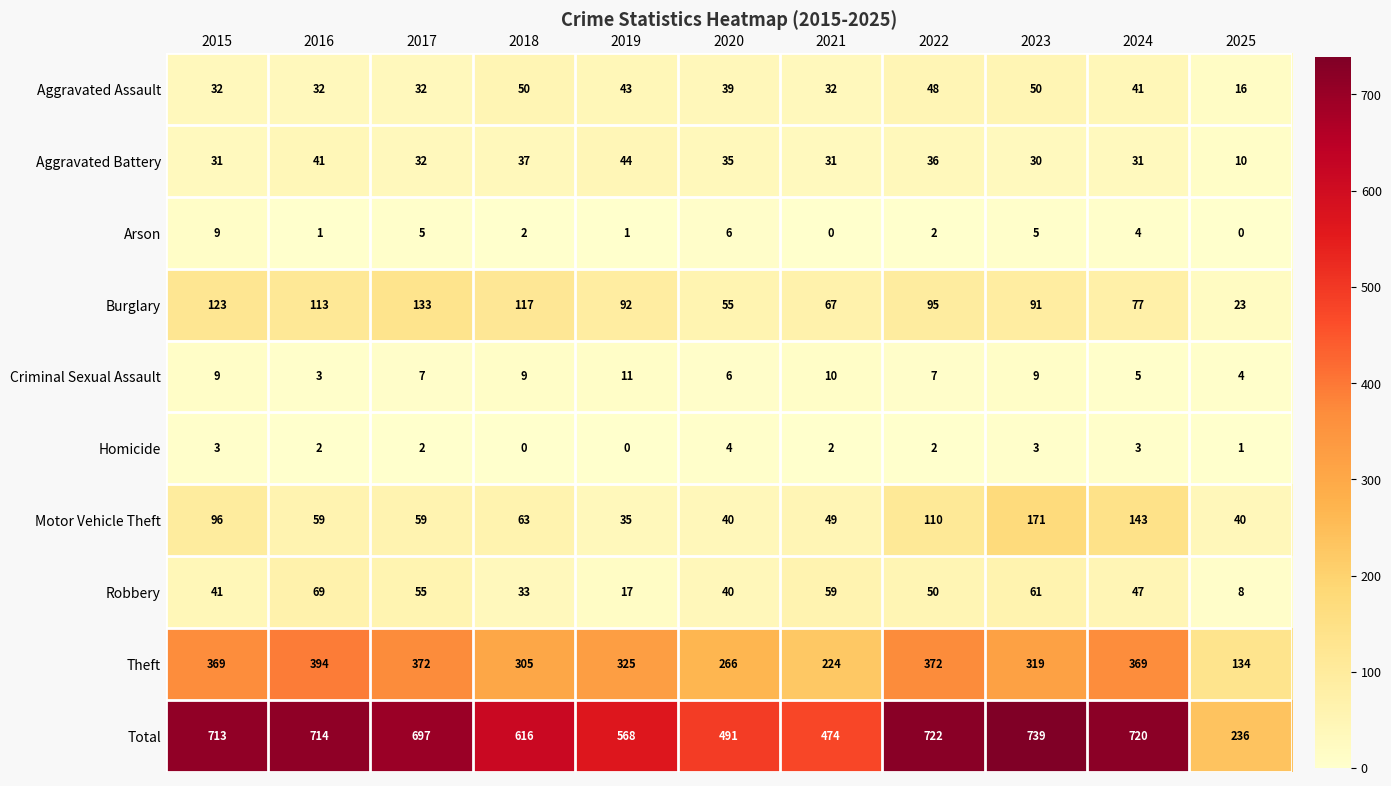

At which category is the sum across all series the highest?

2023